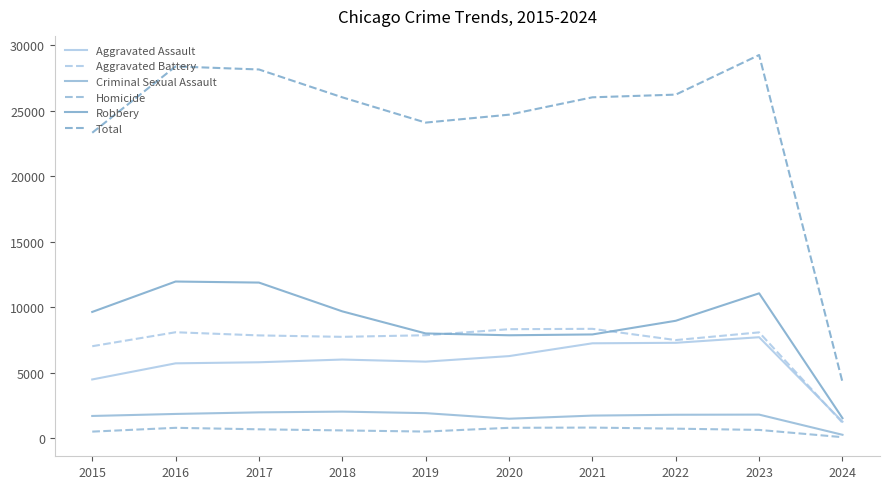

Between 2018 and 2020, which series saw the biggest shift?

Robbery